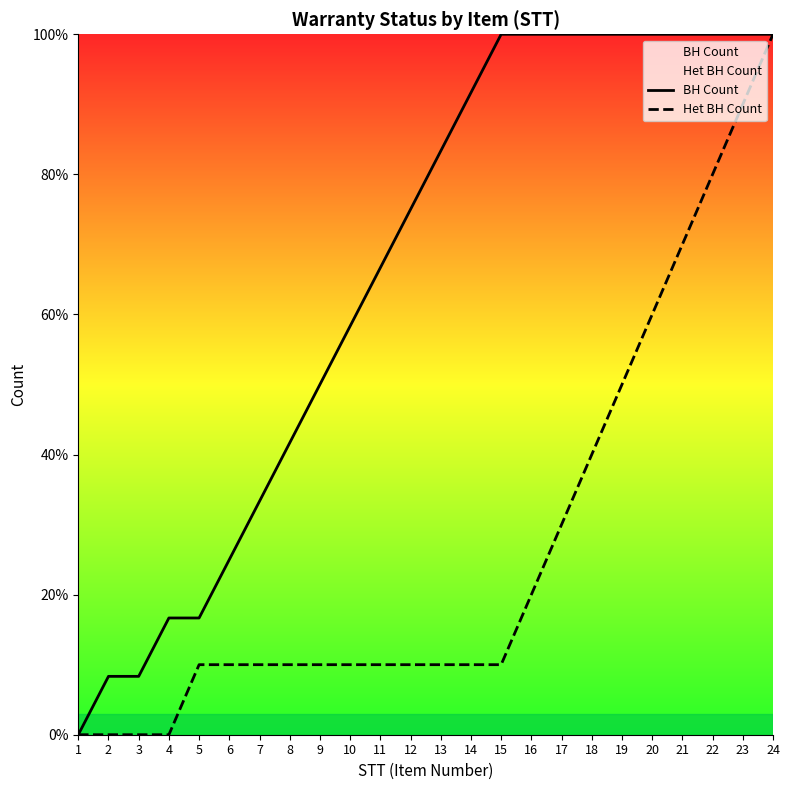

What are all the series names shown in the legend?

BH Count, Het BH Count